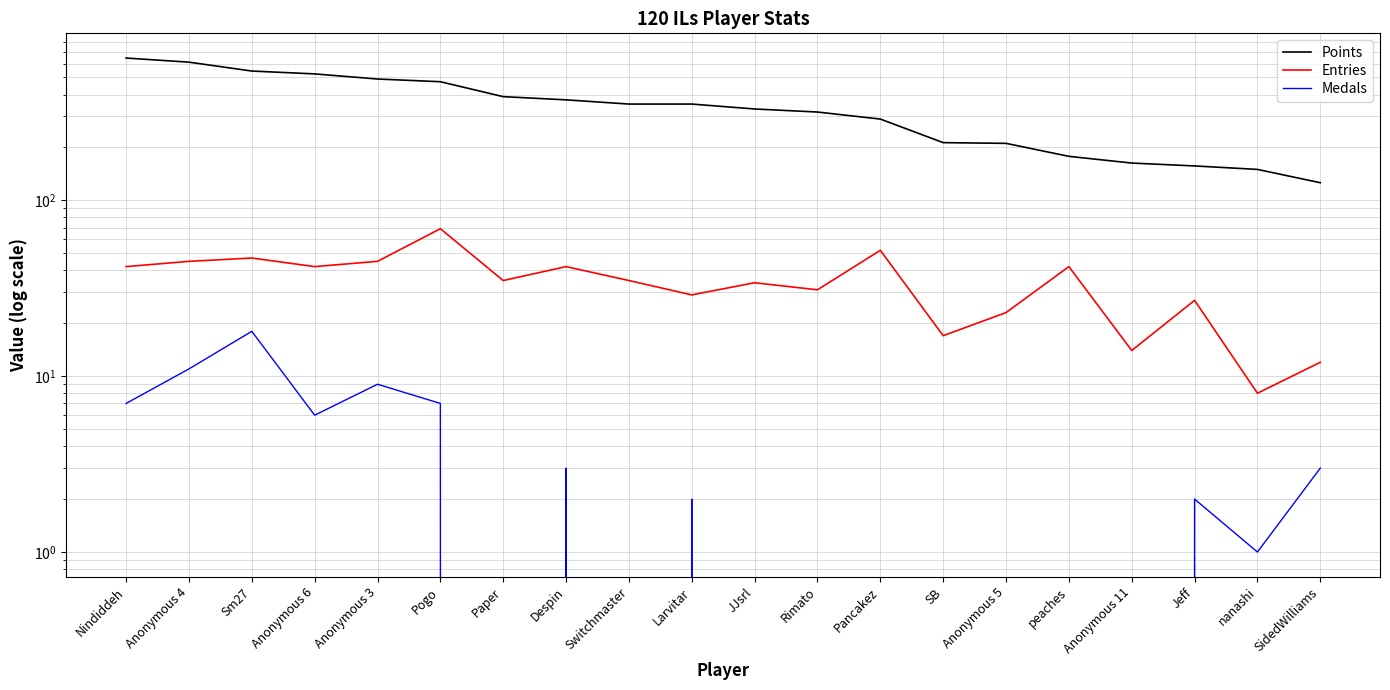

Reading left to right, what are all the values shown in this chart?

Points: Nindiddeh=645	Anonymous 4=611	Sm27=544	Anonymous 6=524	Anonymous 3=490	Pogo=473	Paper=389	Despin=373	Switchmaster=353	Larvitar=353	JJsrl=331	Rimato=318	Pancakez=290	SB=213	Anonymous 5=211	peaches=178	Anonymous 11=163	Jeff=157	nanashi=150	SidedWilliams=126
Entries: Nindiddeh=42	Anonymous 4=45	Sm27=47	Anonymous 6=42	Anonymous 3=45	Pogo=69	Paper=35	Despin=42	Switchmaster=35	Larvitar=29	JJsrl=34	Rimato=31	Pancakez=52	SB=17	Anonymous 5=23	peaches=42	Anonymous 11=14	Jeff=27	nanashi=8	SidedWilliams=12
Medals: Nindiddeh=7	Anonymous 4=11	Sm27=18	Anonymous 6=6	Anonymous 3=9	Pogo=7	Paper=0	Despin=3	Switchmaster=0	Larvitar=2	JJsrl=0	Rimato=0	Pancakez=0	SB=0	Anonymous 5=0	peaches=0	Anonymous 11=0	Jeff=2	nanashi=1	SidedWilliams=3